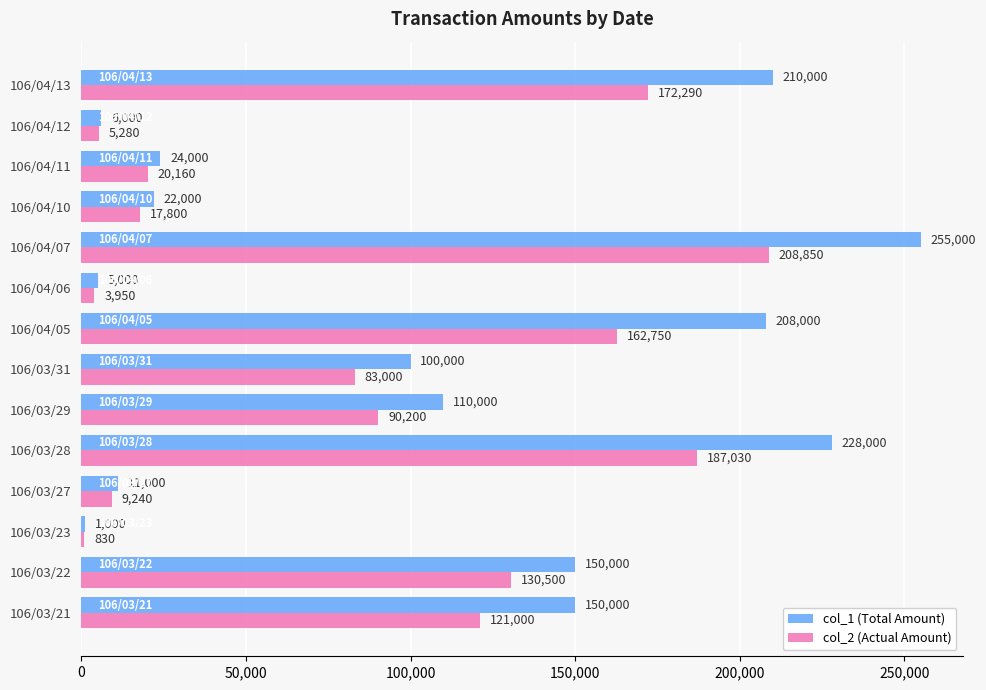

Which series has the widest spread of values?

col_1 (Total Amount)